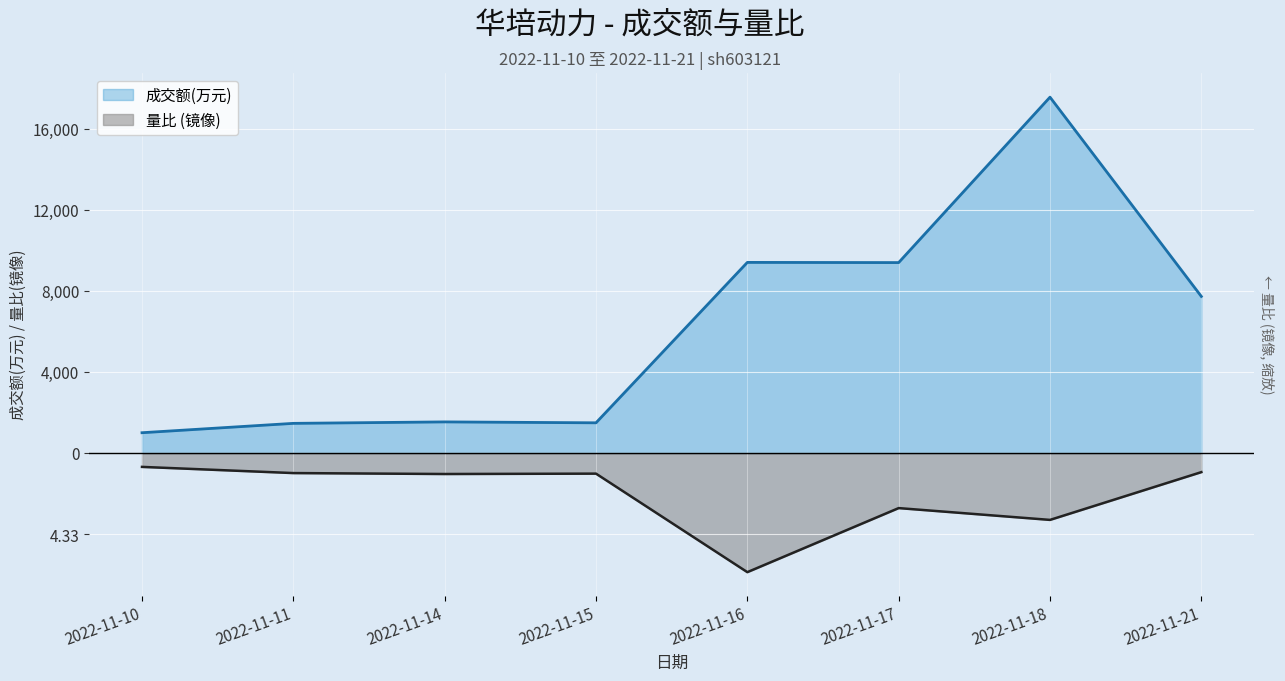

True or false: 成交额(万元) has more than 0 points higher than both neighbors.

True